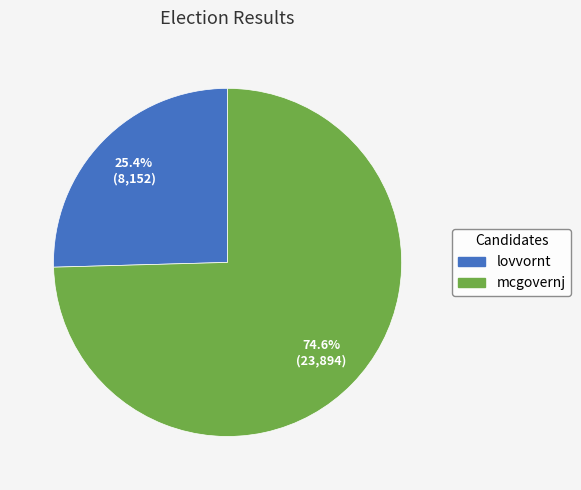

What is the majority slice?

mcgovernj